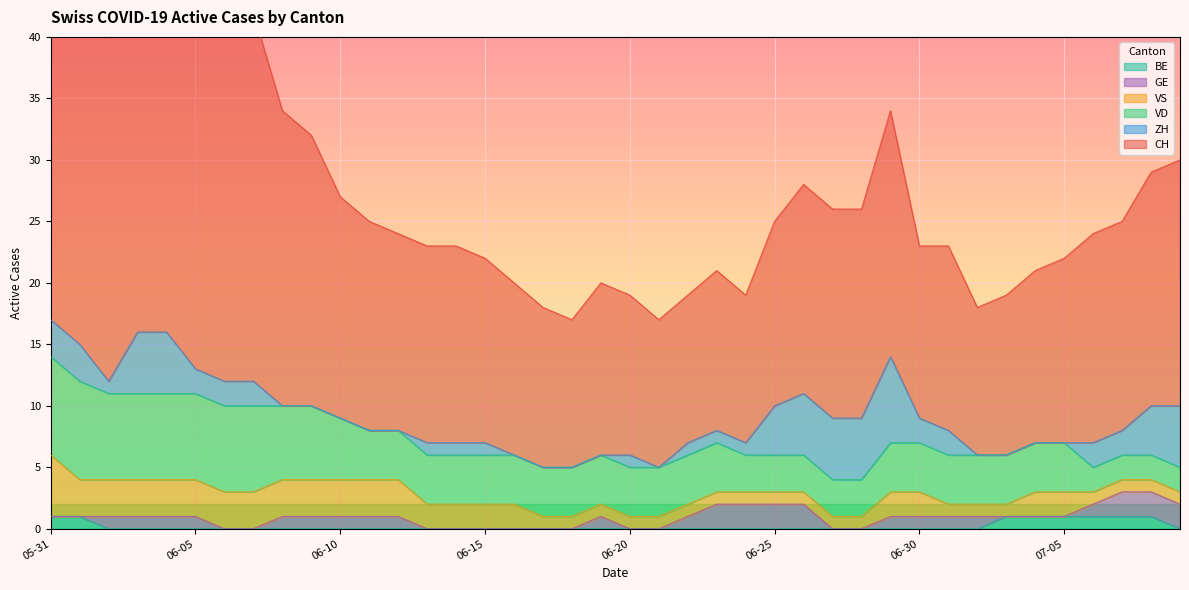

True or false: BE and CH cross at least once.

False